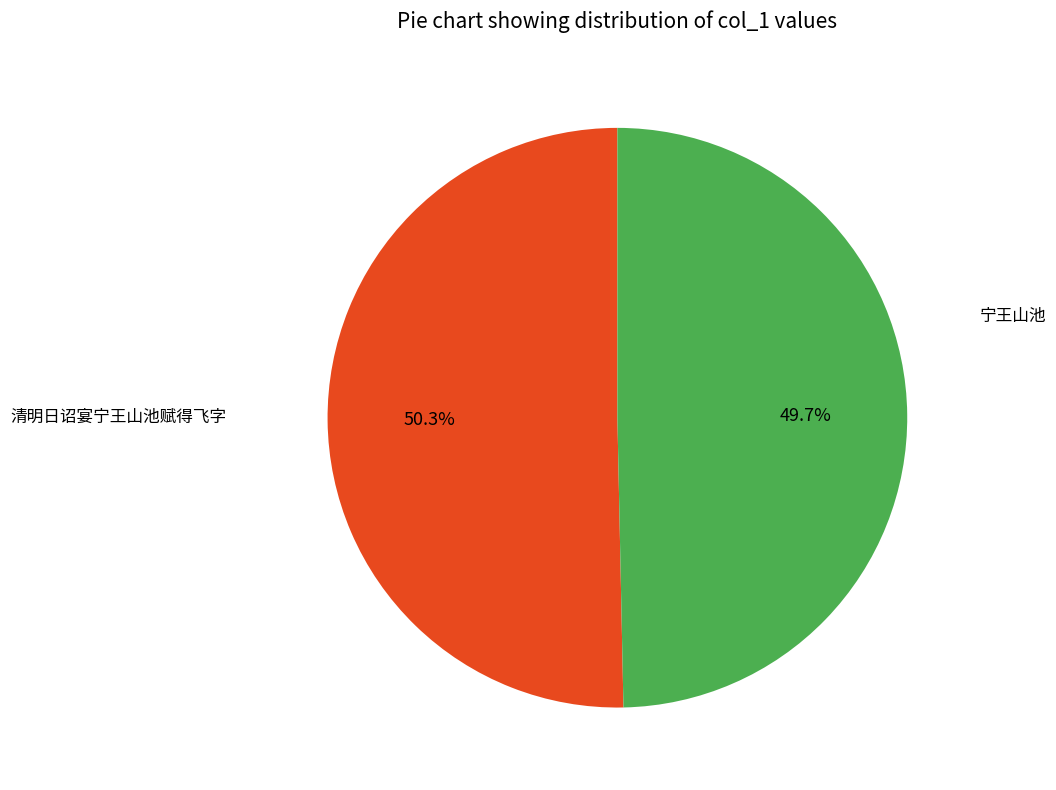

How many segments does this pie chart have?

2